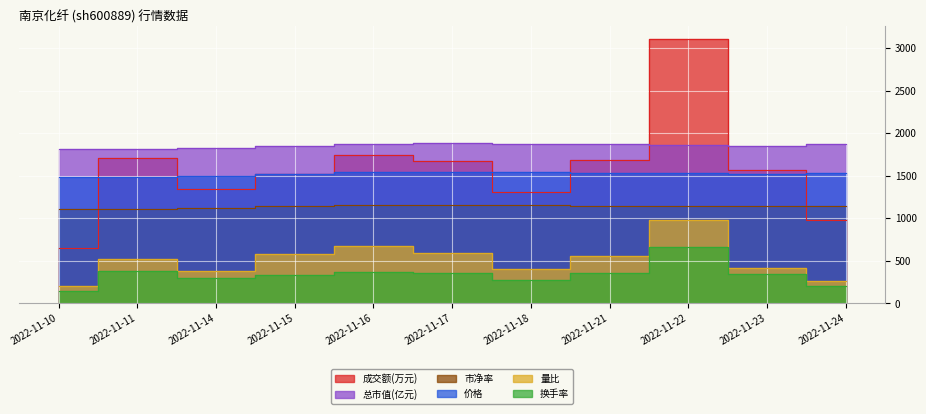

List the series in order of their peak value, lowest first.

换手率, 量比, 市净率, 价格, 总市值(亿元), 成交额(万元)